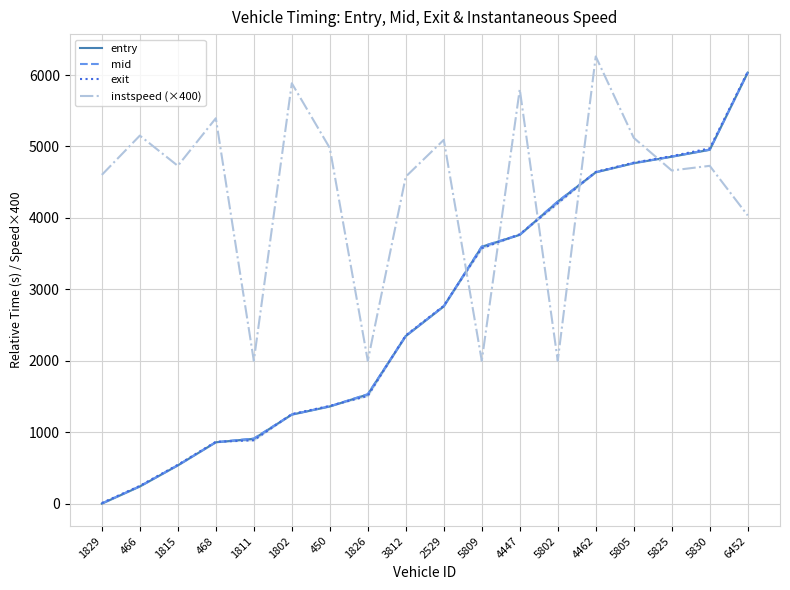

How many lines are shown in the chart?

4